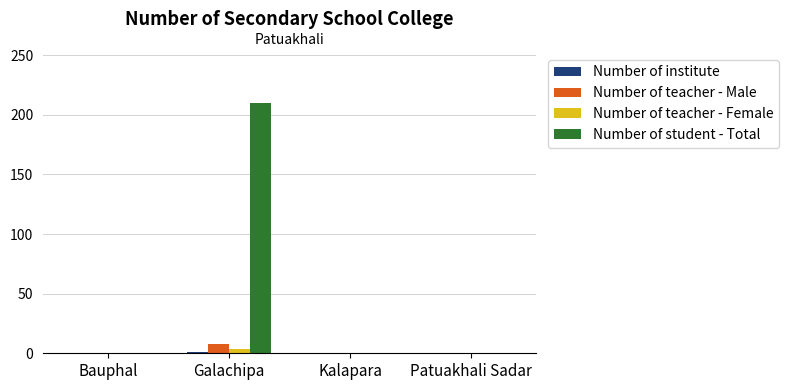

The Number of teacher - Male series shows 0 at Kalapara. True or false?

True